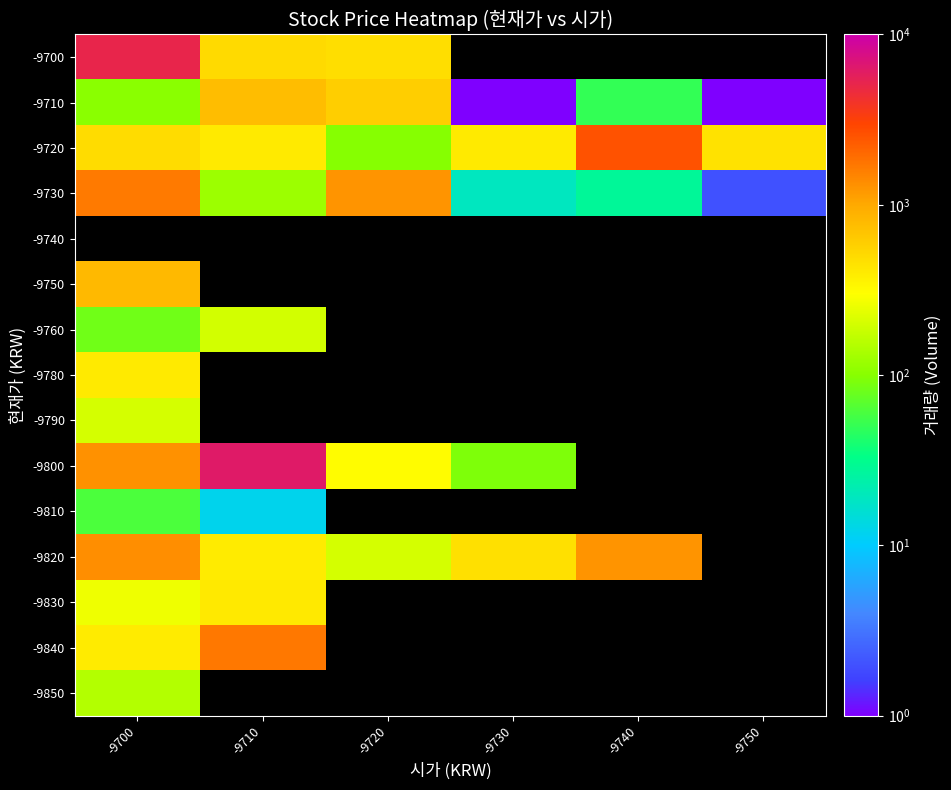

What is the smallest value displayed?

1.0